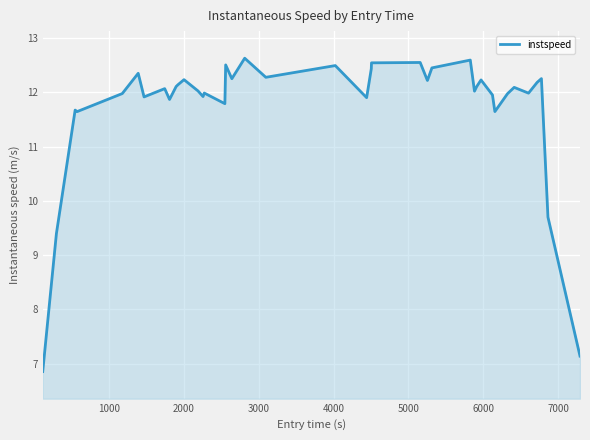

What is the difference between the maximum and minimum values?

5.8